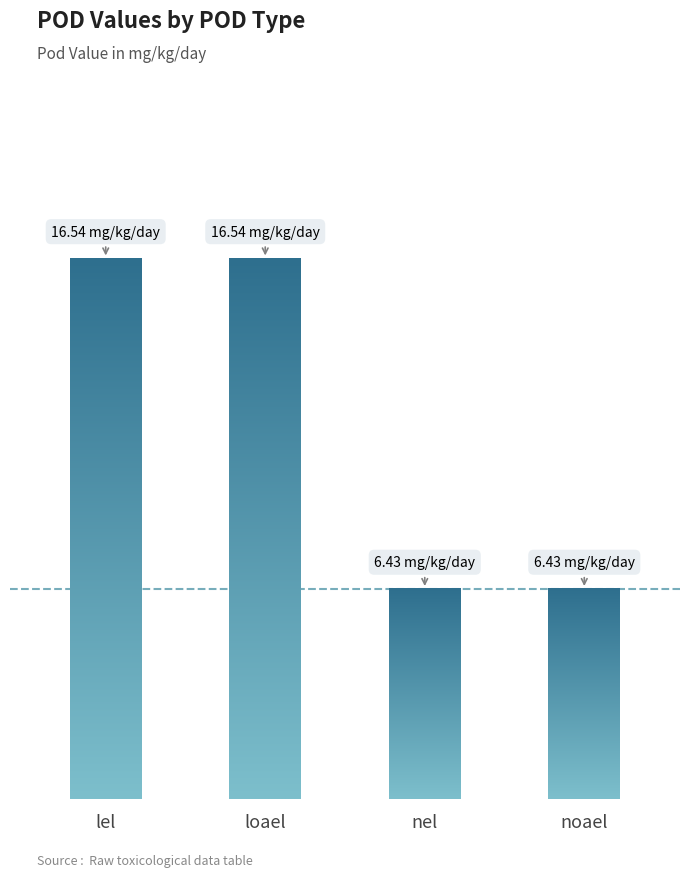

What is the label of the 2nd bar from the left?

loael